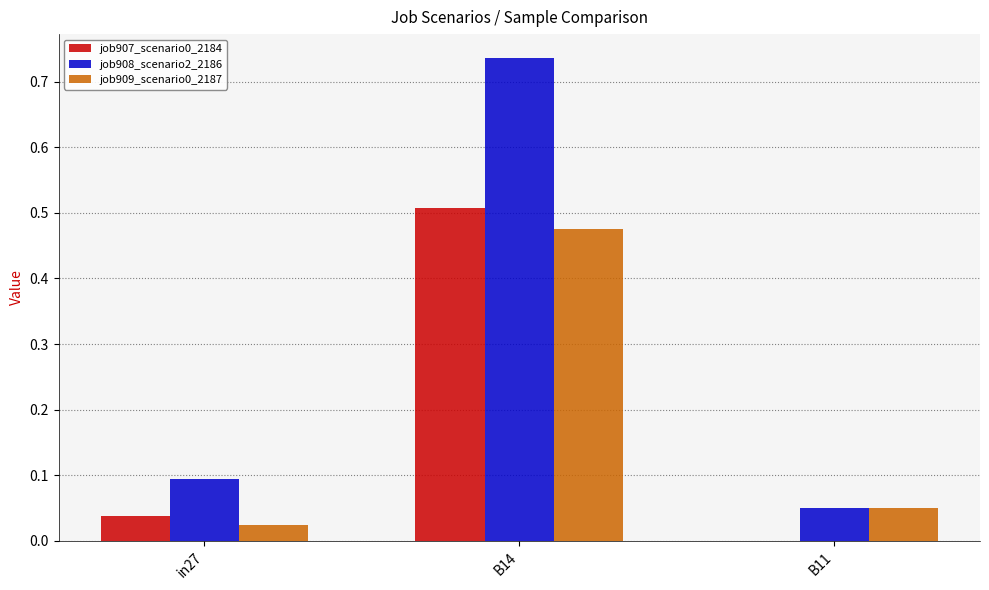

True or false: job909_scenario0_2187 has a value of 0.5 at B14.

True